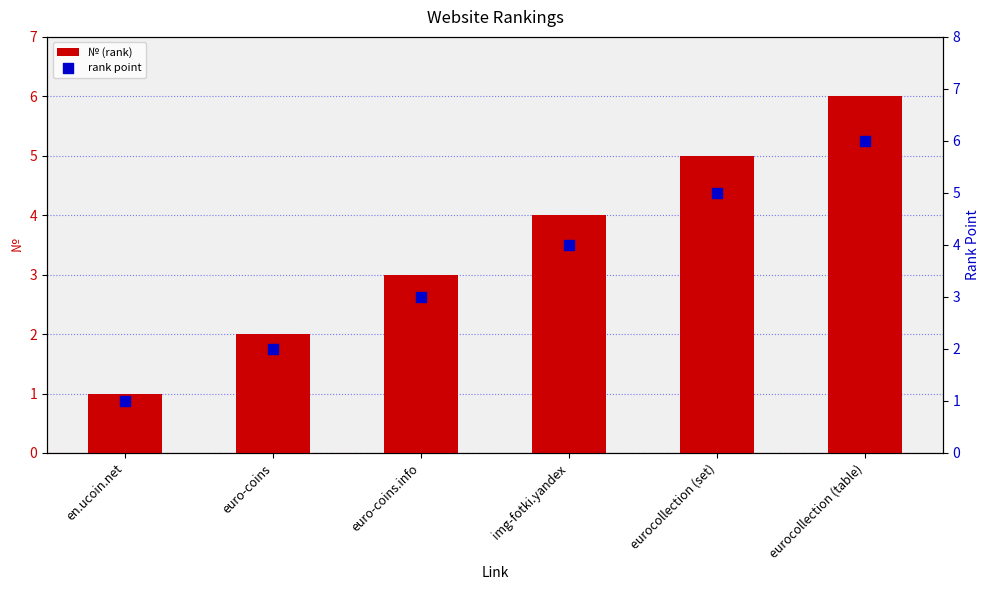

Which series has the widest spread of Y values?

№ (rank)